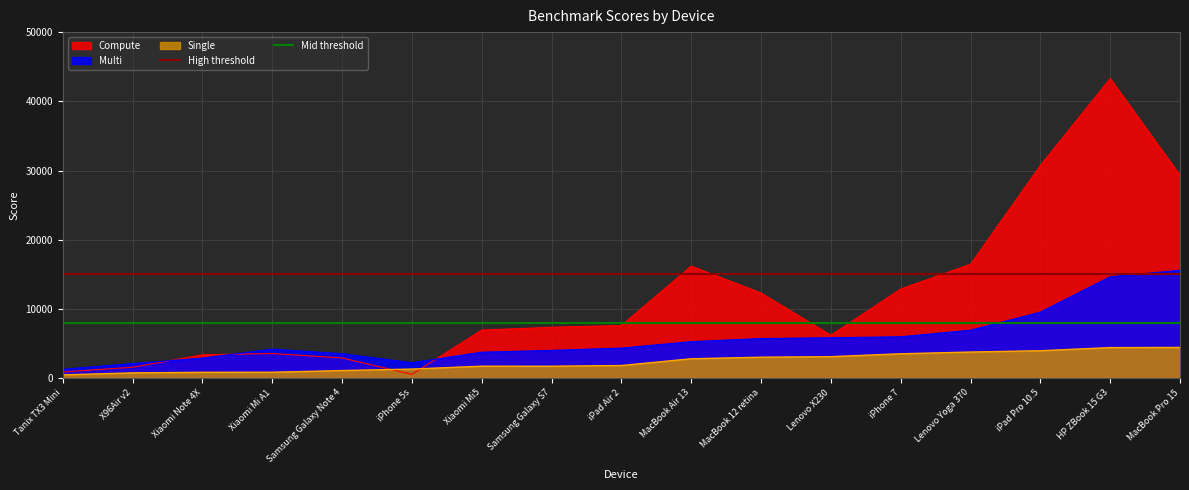

Which series has the largest total across all categories?

High threshold